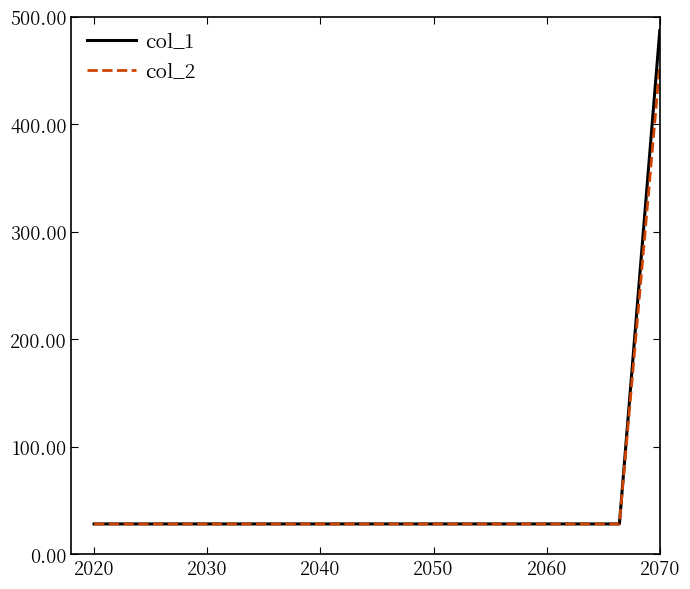

What is the maximum value for col_2?

455